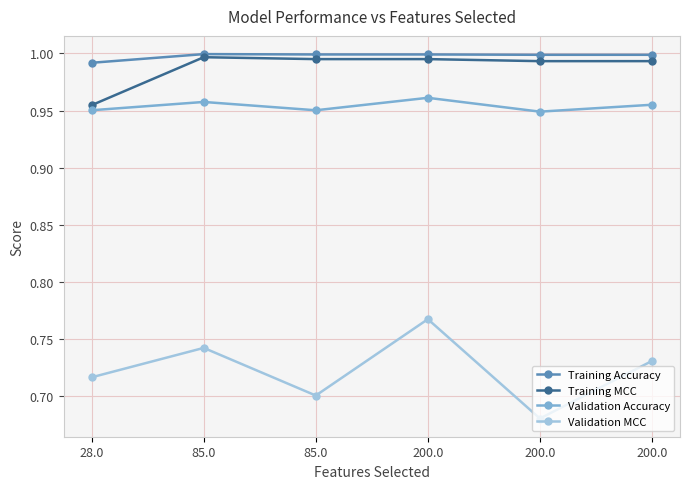

How many lines are shown in the chart?

4